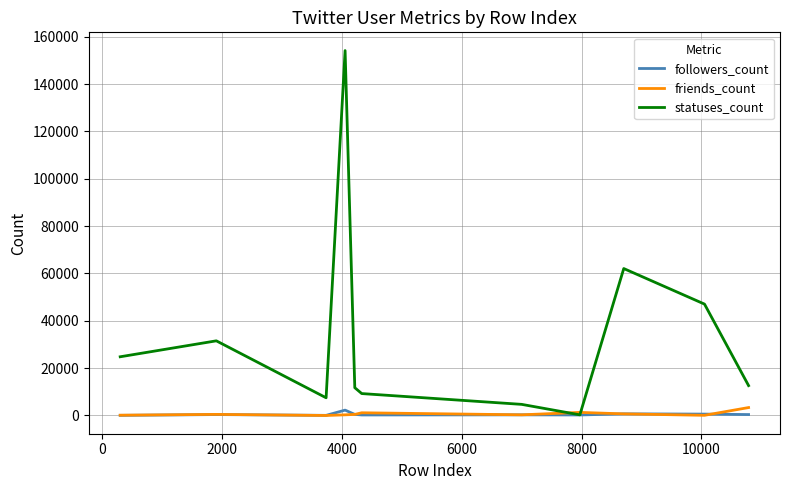

How many times do friends_count and statuses_count cross each other?

2